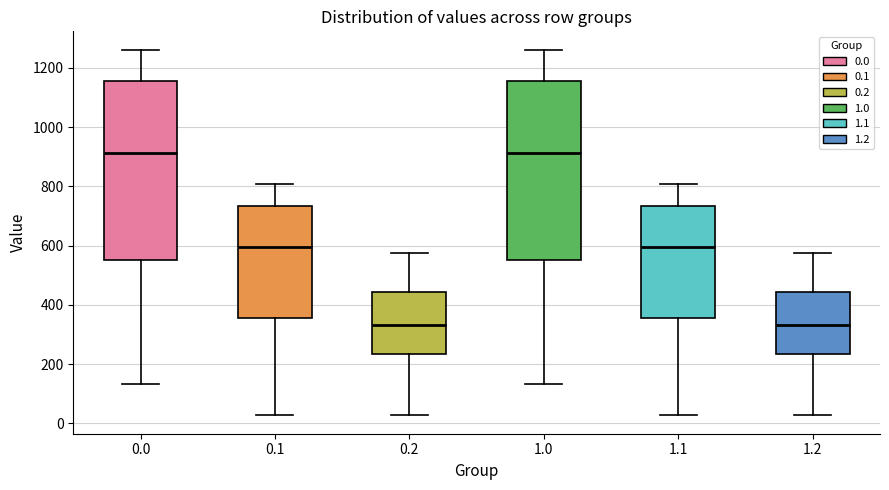

Where is the lower edge of the box at x = 0.0 on the y-axis? The values are not printed on the chart, so give them approximately, as read against the axis.

560